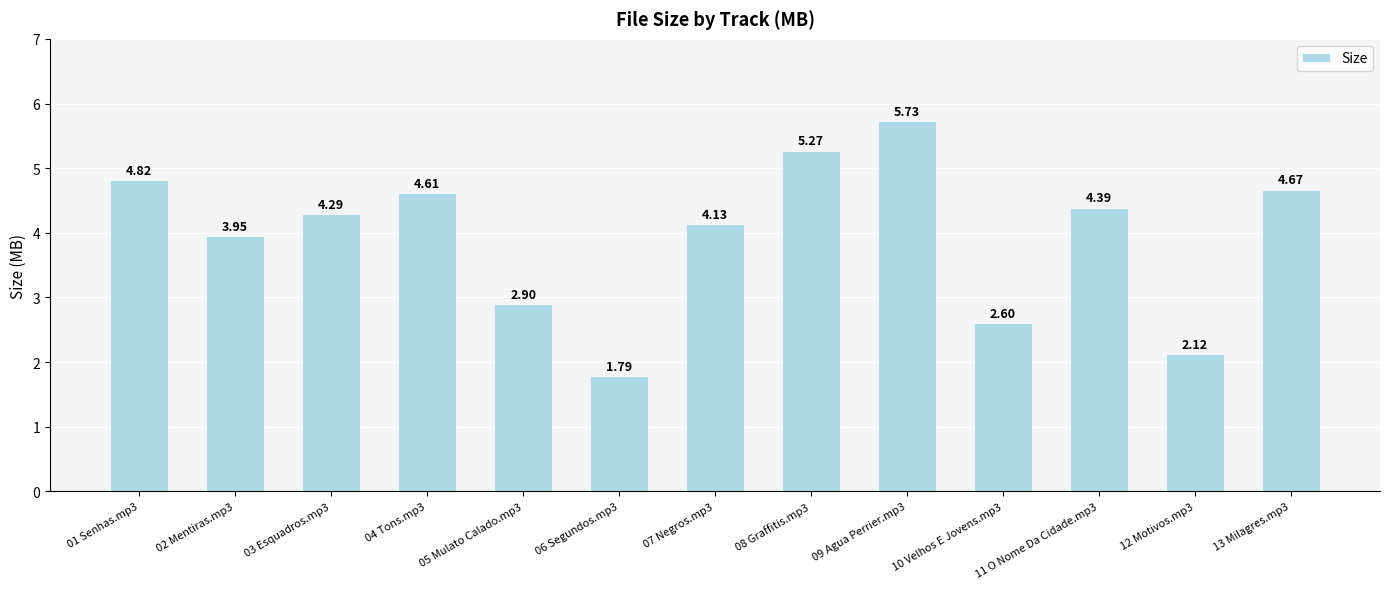

Which label corresponds to the largest value in the chart?

09 Agua Perrier.mp3